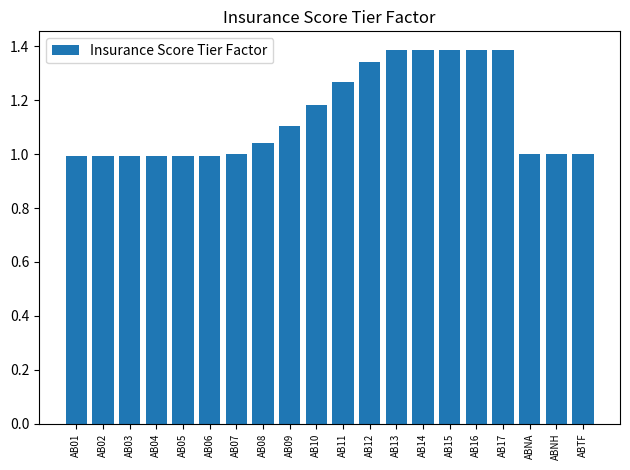

What is the label of the 18th bar from the right?

AB03